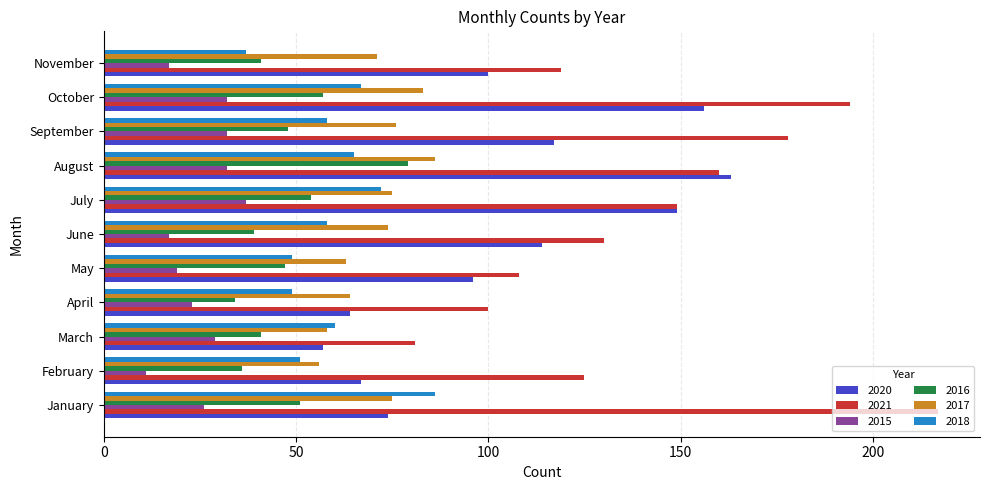

Is it true that 2017 equals 58 at March?

True